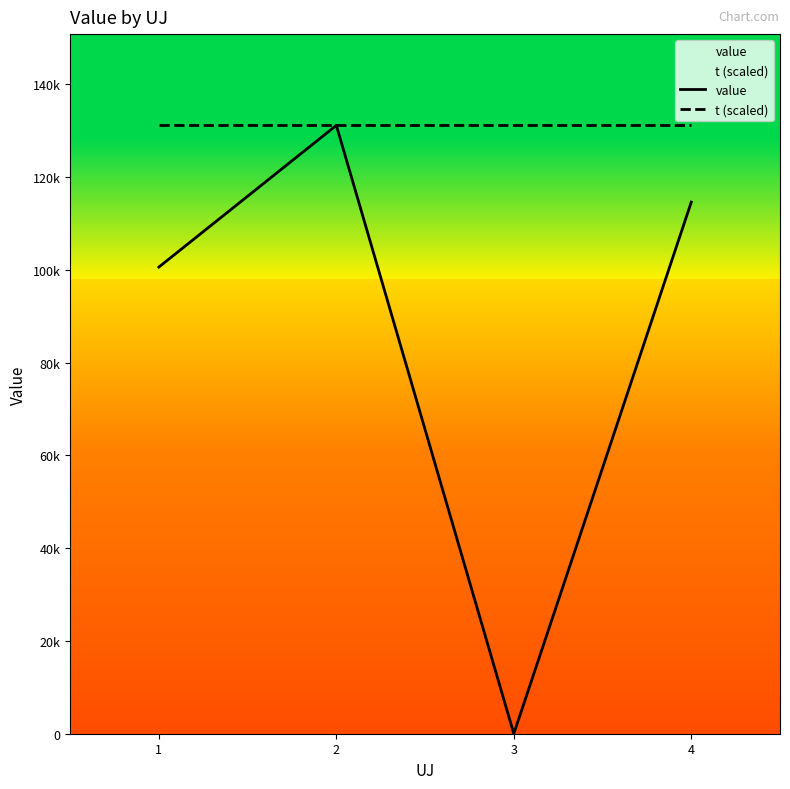

What are all the series names shown in the legend?

value, t (scaled)